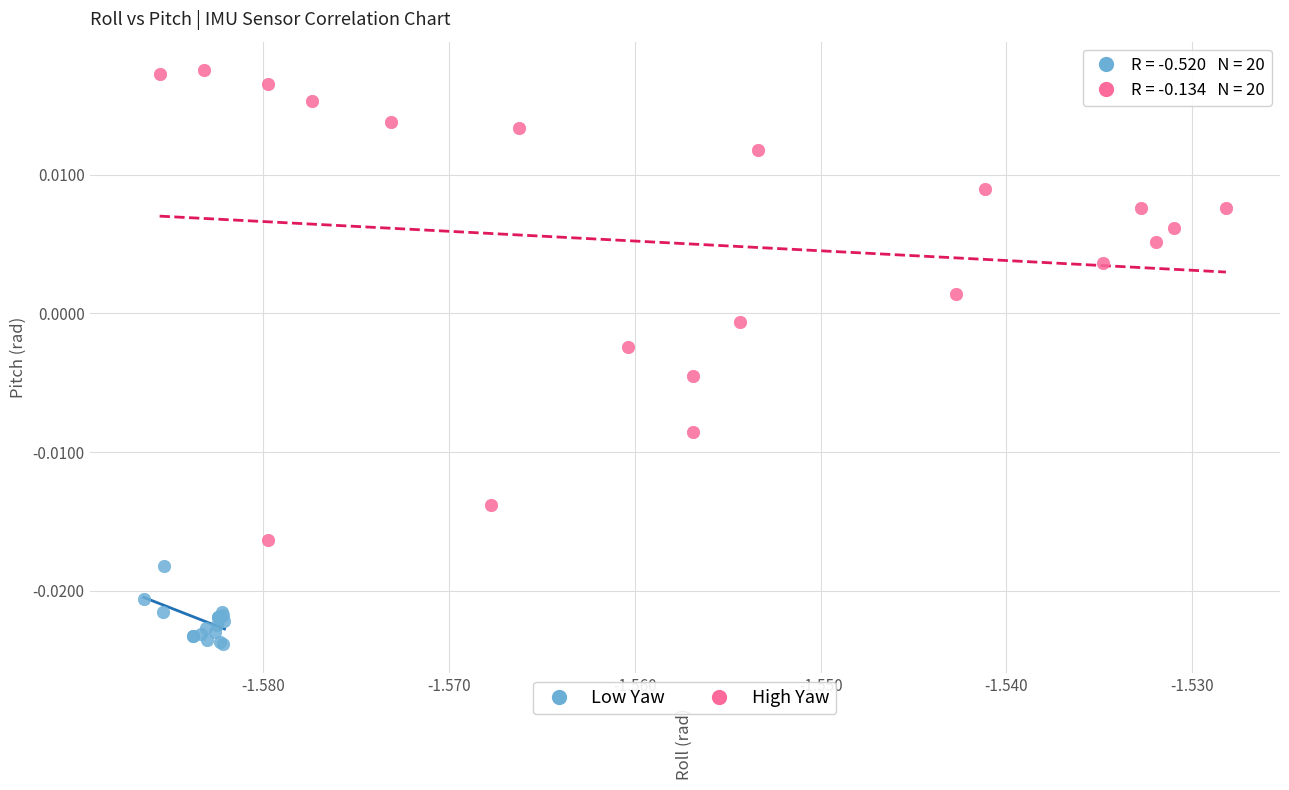

What are all the series names shown in the legend?

Low Yaw, High Yaw